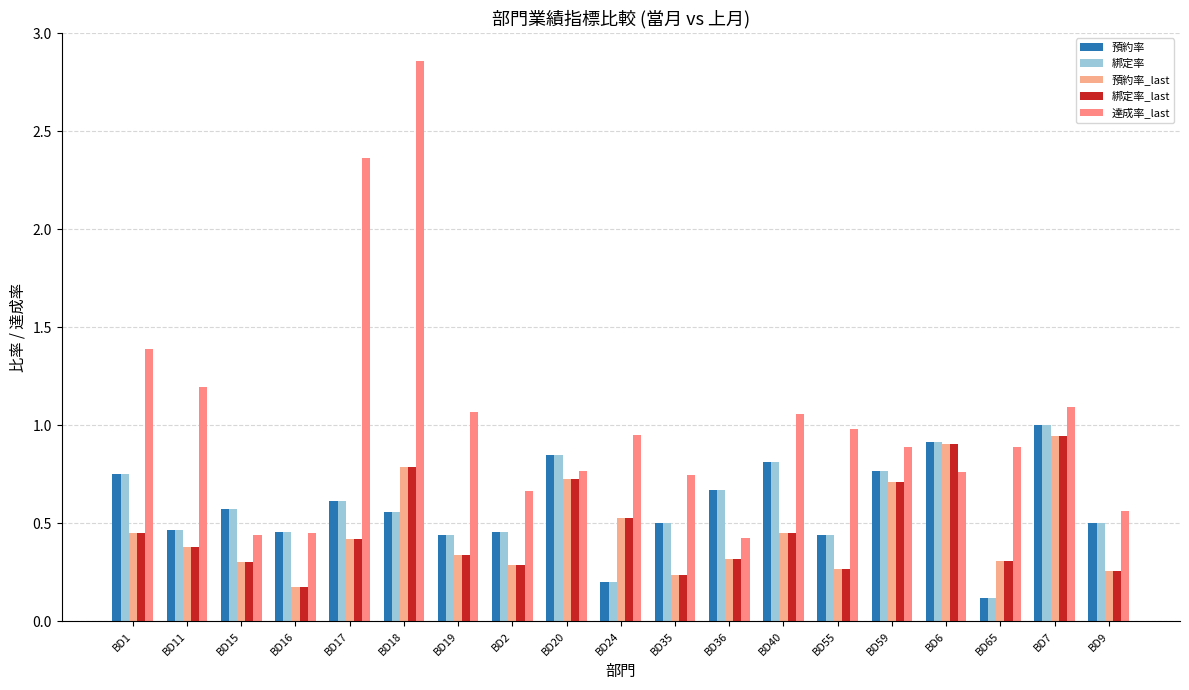

Reading left to right, list all the values displayed in this chart.

預約率: BD1=0.8	BD11=0.5	BD15=0.6	BD16=0.5	BD17=0.6	BD18=0.6	BD19=0.4	BD2=0.5	BD20=0.8	BD24=0.2	BD35=0.5	BD36=0.7	BD40=0.8	BD55=0.4	BD59=0.8	BD6=0.9	BD65=0.1	BD7=1.0	BD9=0.5
綁定率: BD1=0.8	BD11=0.5	BD15=0.6	BD16=0.5	BD17=0.6	BD18=0.6	BD19=0.4	BD2=0.5	BD20=0.8	BD24=0.2	BD35=0.5	BD36=0.7	BD40=0.8	BD55=0.4	BD59=0.8	BD6=0.9	BD65=0.1	BD7=1.0	BD9=0.5
預約率_last: BD1=0.5	BD11=0.4	BD15=0.3	BD16=0.2	BD17=0.4	BD18=0.8	BD19=0.3	BD2=0.3	BD20=0.7	BD24=0.5	BD35=0.2	BD36=0.3	BD40=0.5	BD55=0.3	BD59=0.7	BD6=0.9	BD65=0.3	BD7=0.9	BD9=0.3
綁定率_last: BD1=0.5	BD11=0.4	BD15=0.3	BD16=0.2	BD17=0.4	BD18=0.8	BD19=0.3	BD2=0.3	BD20=0.7	BD24=0.5	BD35=0.2	BD36=0.3	BD40=0.5	BD55=0.3	BD59=0.7	BD6=0.9	BD65=0.3	BD7=0.9	BD9=0.3
達成率_last: BD1=1.4	BD11=1.2	BD15=0.4	BD16=0.5	BD17=2.4	BD18=2.9	BD19=1.1	BD2=0.7	BD20=0.8	BD24=1.0	BD35=0.7	BD36=0.4	BD40=1.1	BD55=1.0	BD59=0.9	BD6=0.8	BD65=0.9	BD7=1.1	BD9=0.6